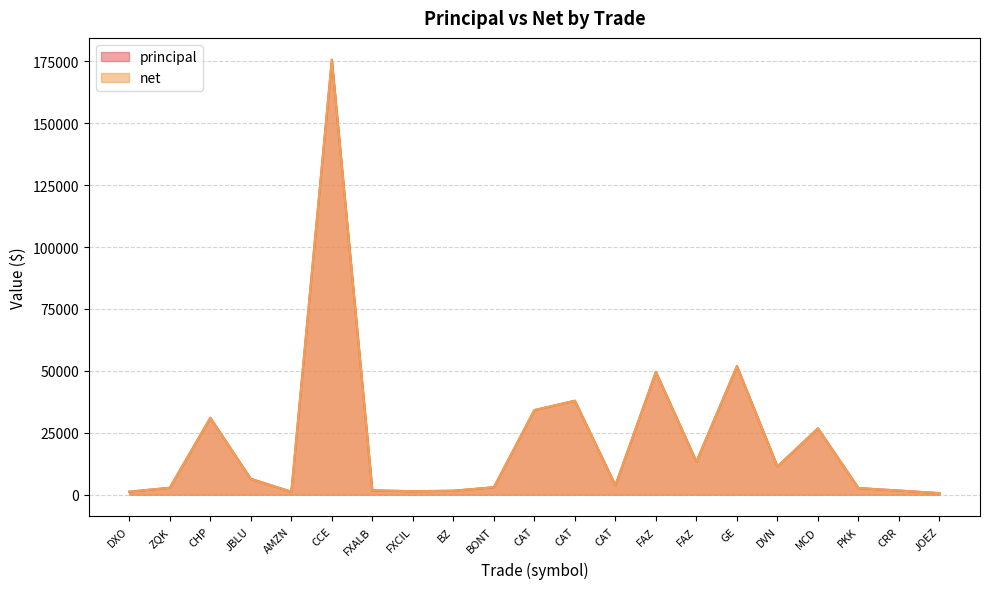

After their last crossing, which series has the higher values: principal or net?

principal